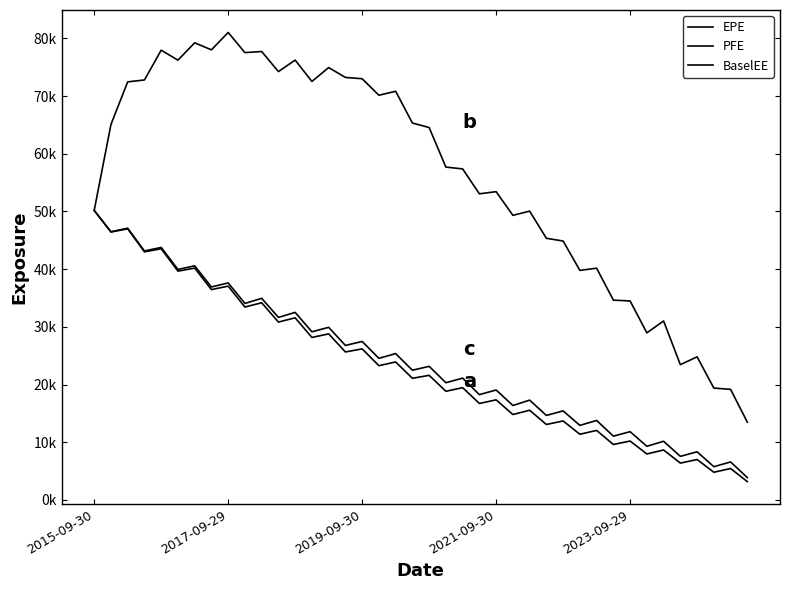

Does the chart have visible grid lines?

No